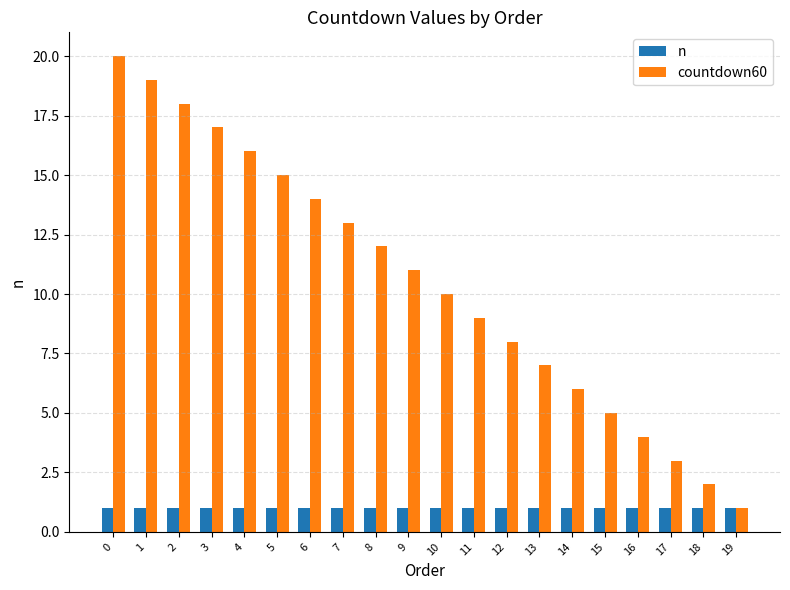

Reading left to right, list all the values displayed in this chart.

n: 0=1	1=1	2=1	3=1	4=1	5=1	6=1	7=1	8=1	9=1	10=1	11=1	12=1	13=1	14=1	15=1	16=1	17=1	18=1	19=1
countdown60: 0=20	1=19	2=18	3=17	4=16	5=15	6=14	7=13	8=12	9=11	10=10	11=9	12=8	13=7	14=6	15=5	16=4	17=3	18=2	19=1